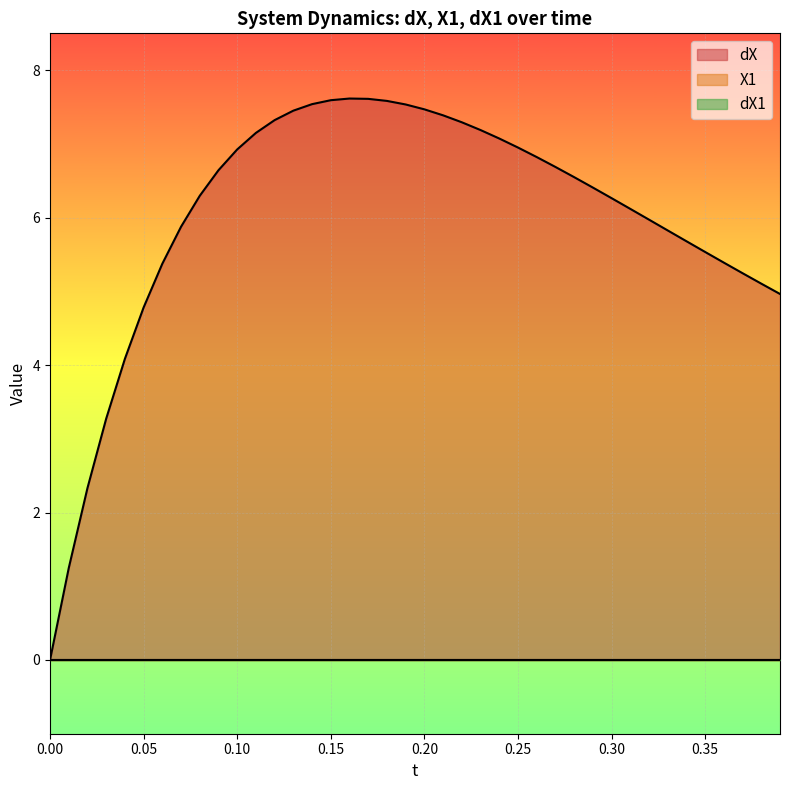

Is the value of dX at 19 greater than the value of X1 at 36?

Yes